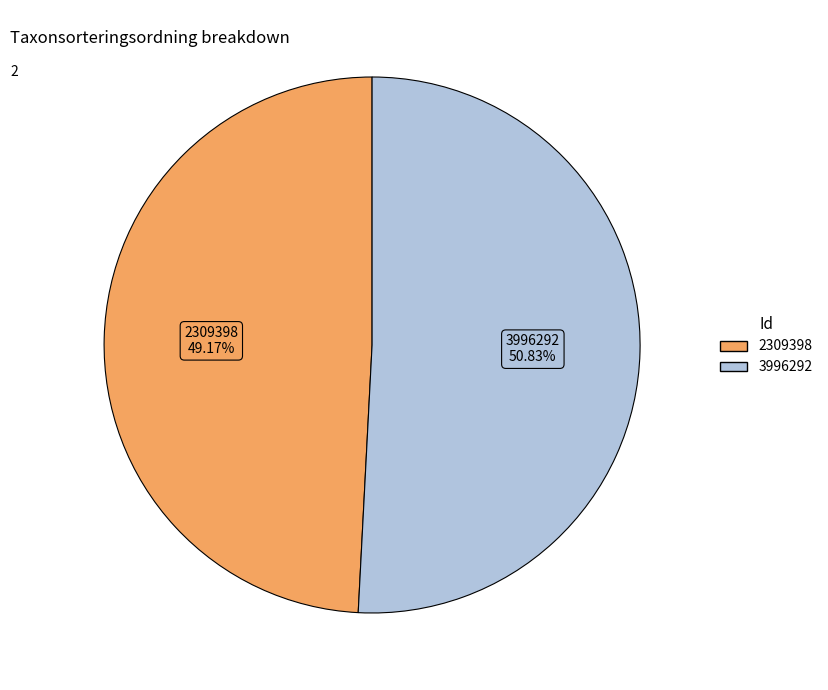

How much of the chart is everything except 3996292?

49.2%